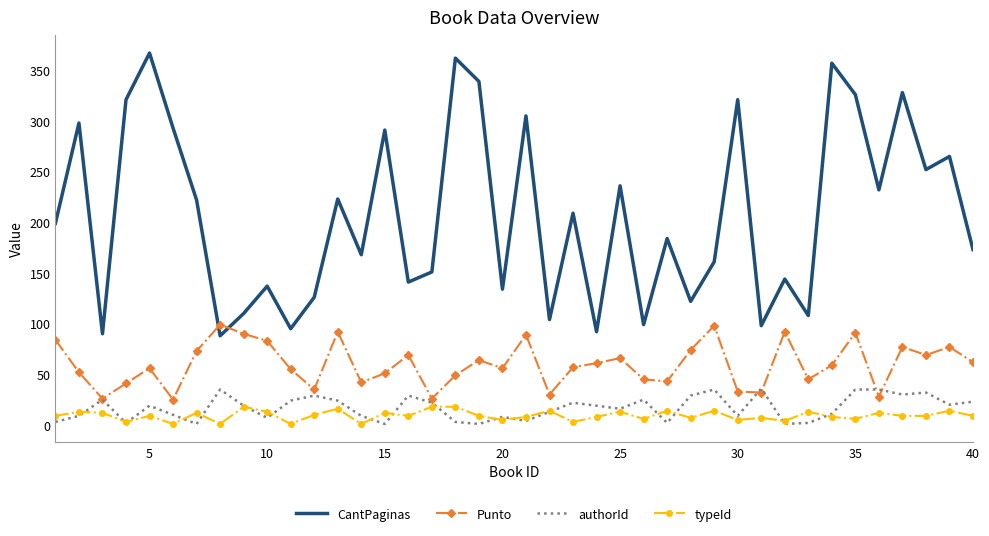

True or false: Punto and CantPaginas intersect in this chart.

True